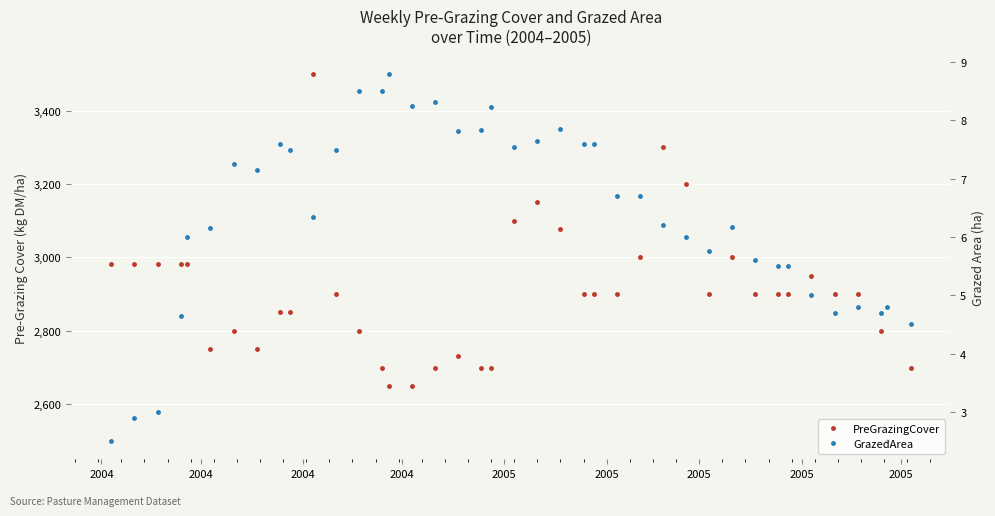

What is the value of the PreGrazingCover point at the 19th from the left?

2700.0